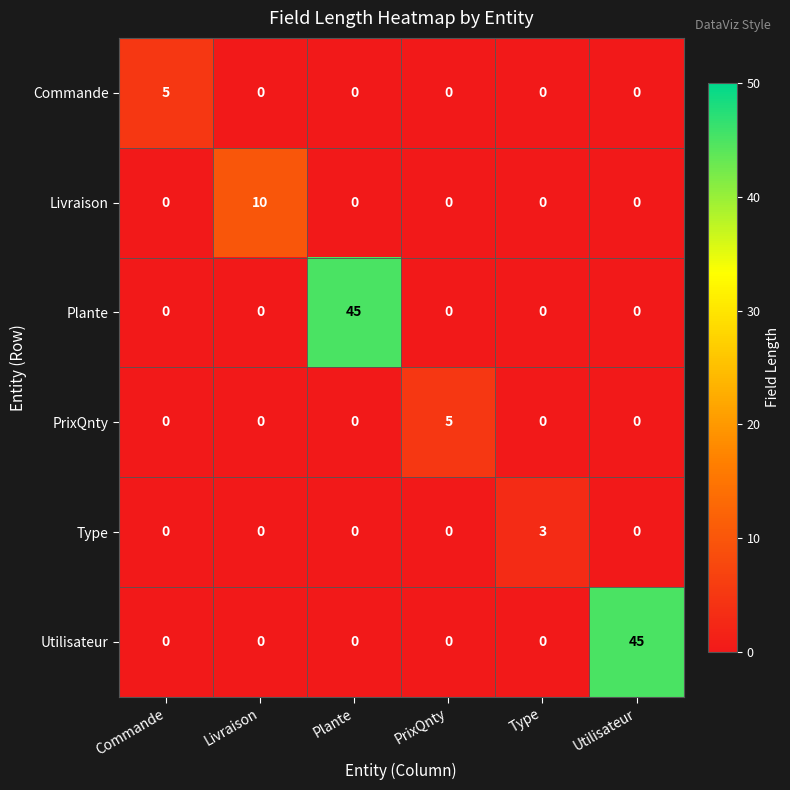

What is the total value across all series at Livraison?

10